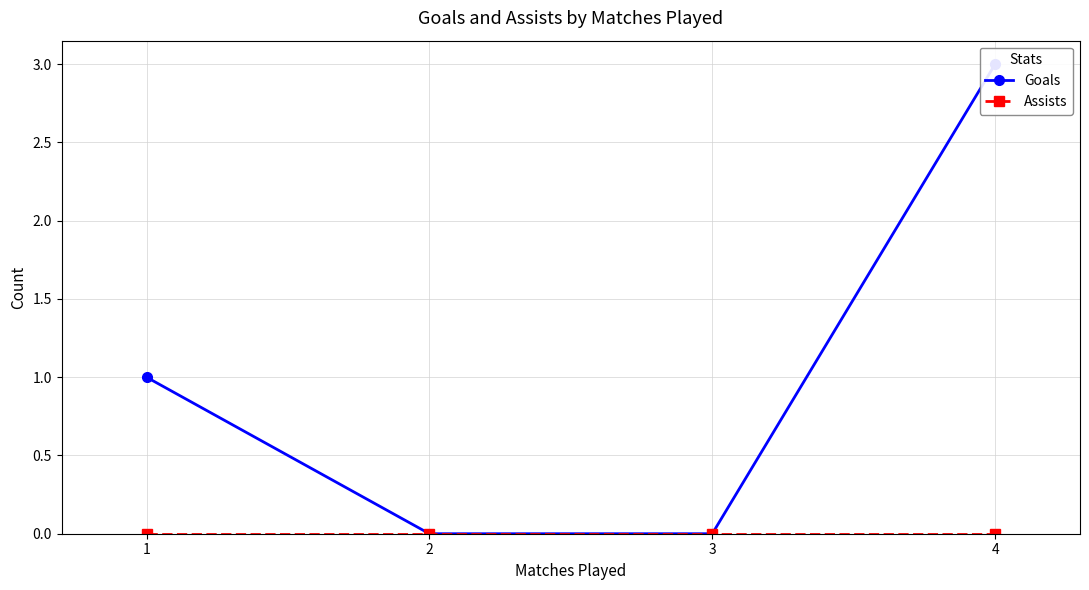

Where is Assists nearest to the value 0?

1